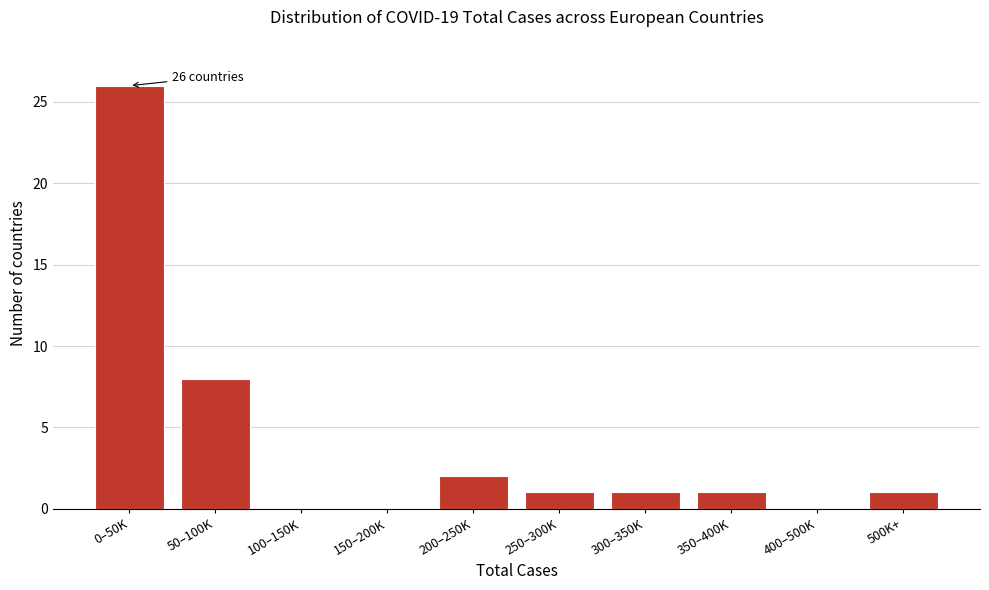

Reading left to right, what are all the values shown in this chart?

0–50K=26	50–100K=8	100–150K=0	150–200K=0	200–250K=2	250–300K=1	300–350K=1	350–400K=1	400–500K=0	500K+=1